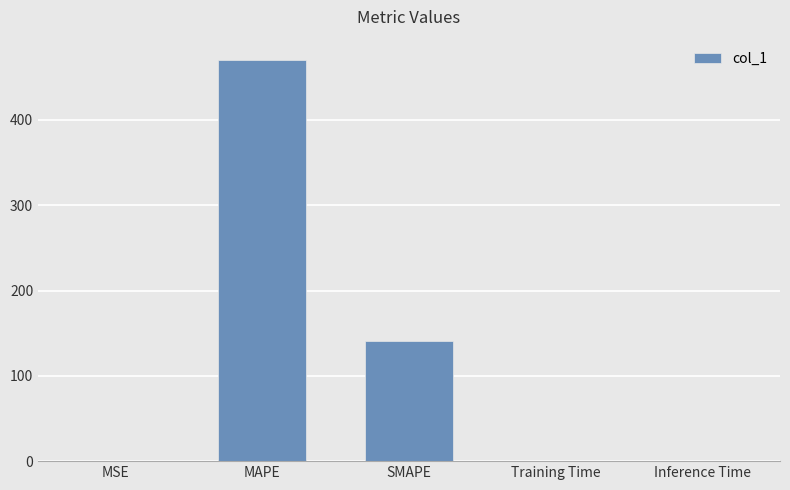

Is it true that the value at Inference Time is 0.0?

True